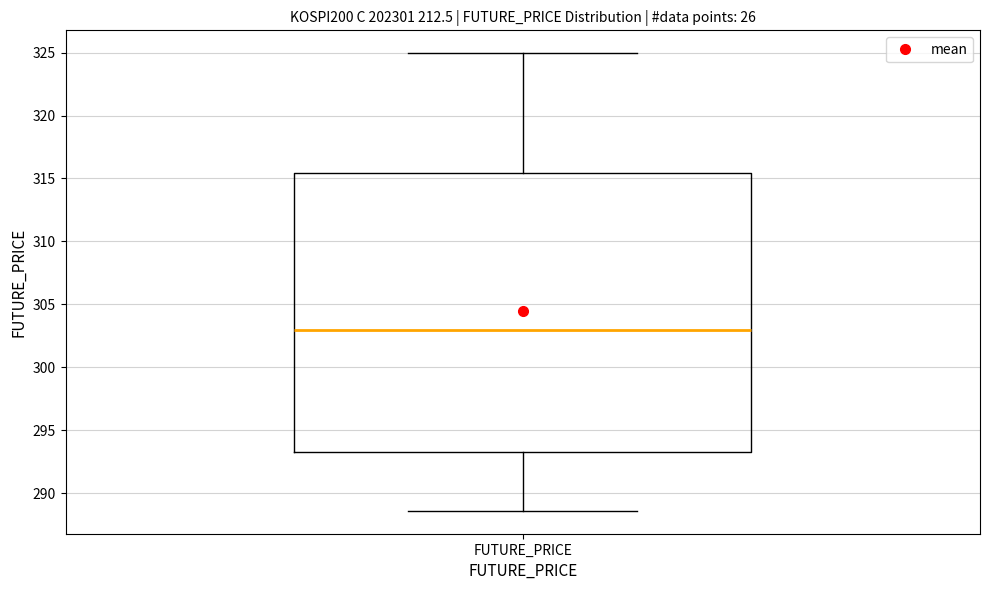

Where is the upper edge of the box for FUTURE_PRICE on the y-axis? The values are not printed on the chart, so give them approximately, as read against the axis.

315.5